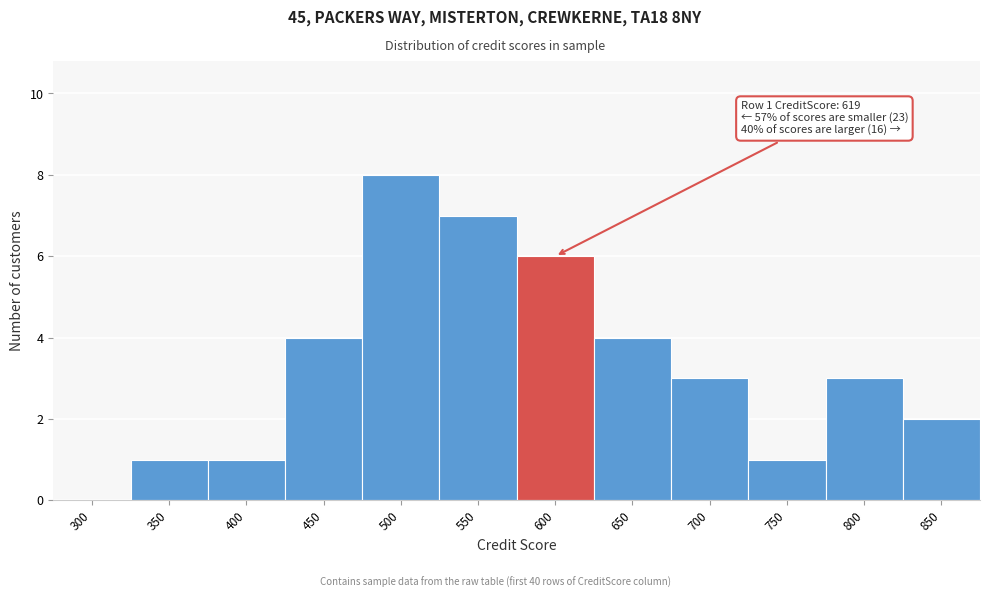

Reading left to right, extract all data points from this chart.

300=0	350=1	400=1	450=4	500=8	550=7	600=6	650=4	700=3	750=1	800=3	850=2